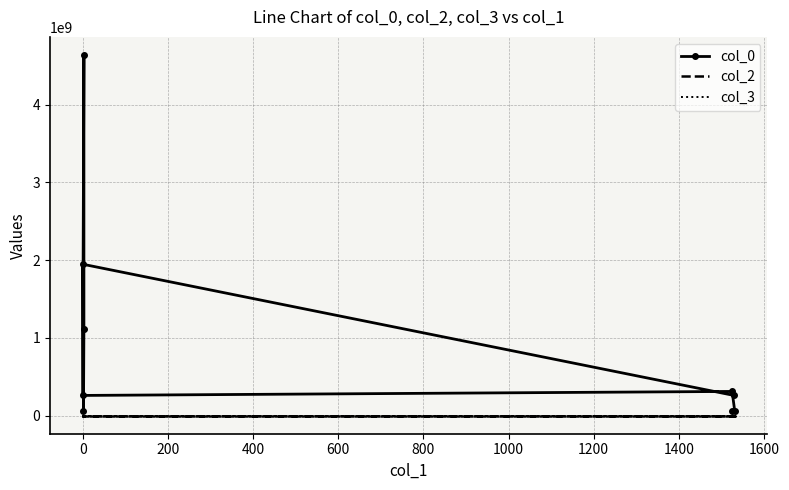

True or false: col_2 and col_3 intersect in this chart.

False